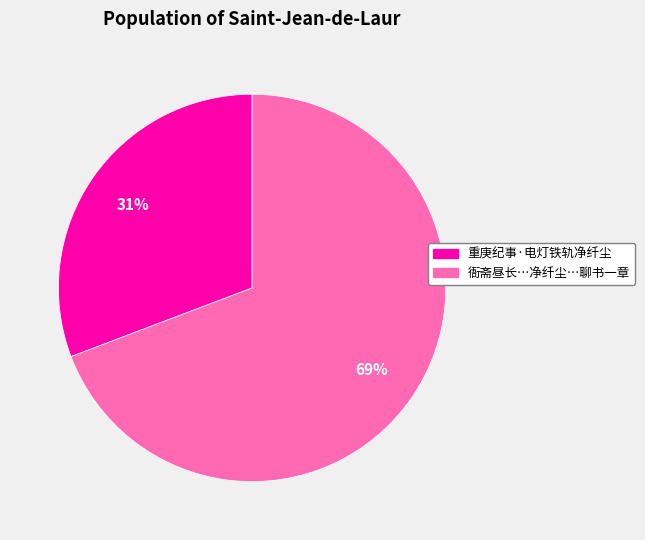

Is there any slice that represents more than half of the pie?

Yes